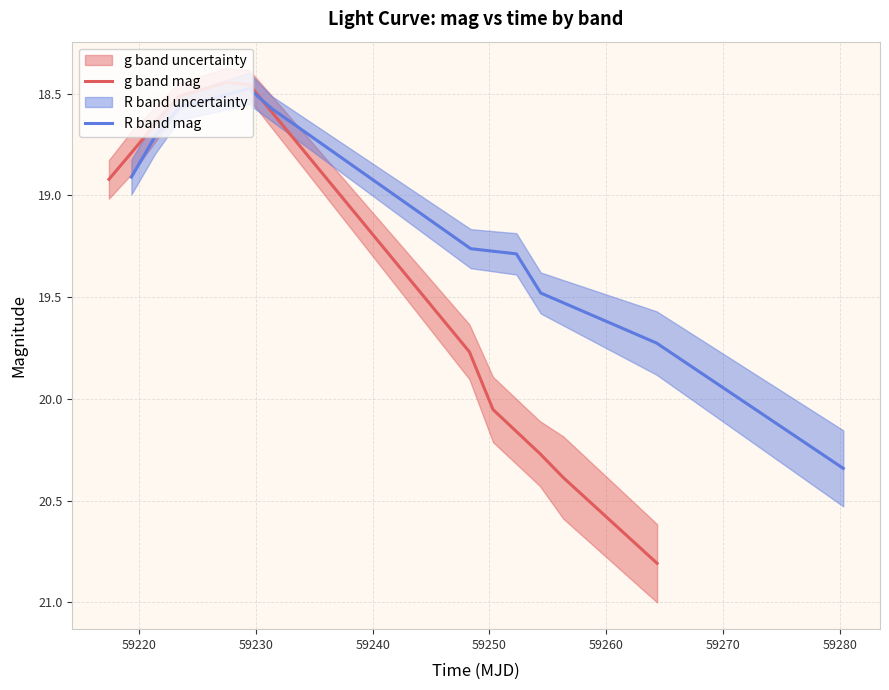

Which series has the largest total across all categories?

g band mag